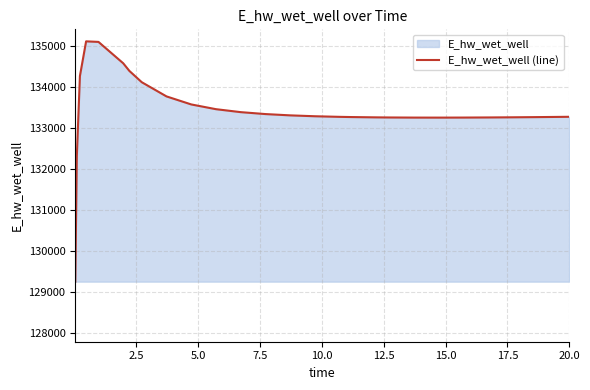

What is the difference between the maximum and minimum values?

5858.4